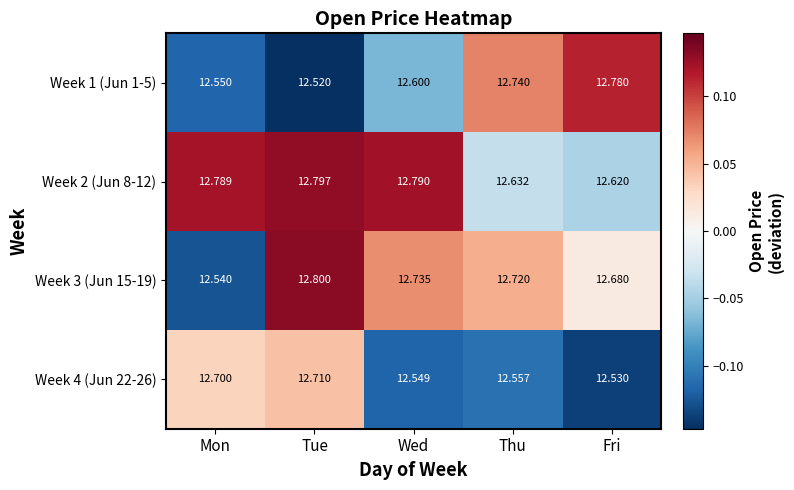

Where is Week 1 (Jun 1-5) nearest to the value 12?

Tue